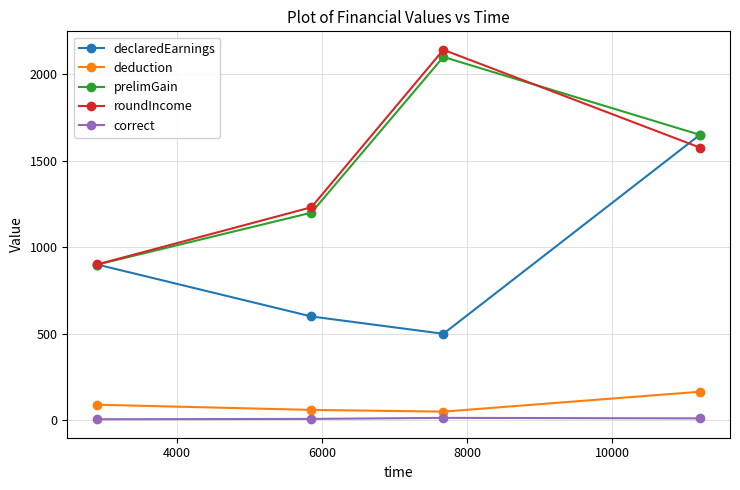

At how many categories does at least one series exceed 331?

4